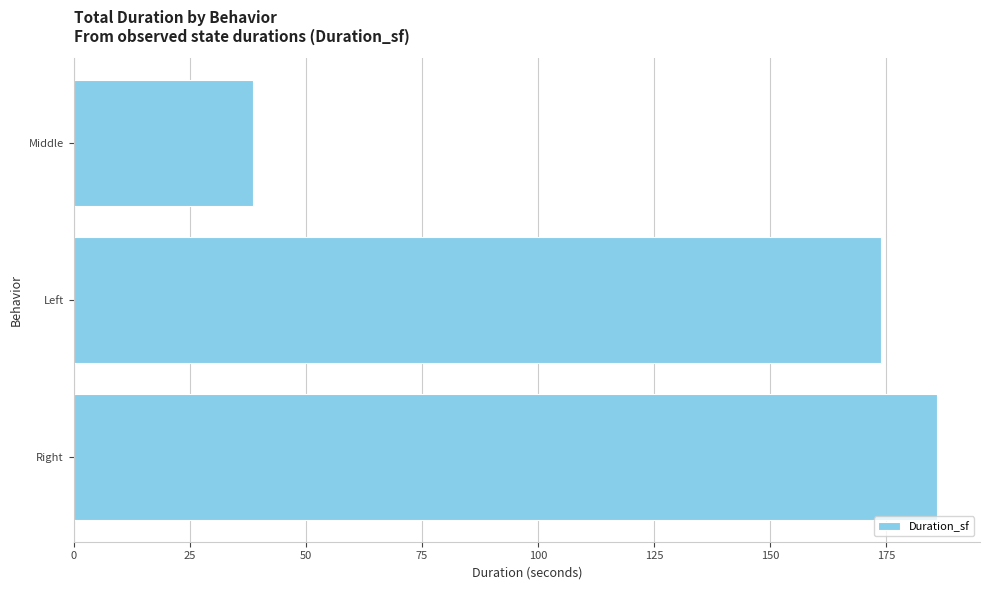

Reading bottom to top, extract all data points from this chart.

Right=185.9	Left=173.9	Middle=38.7